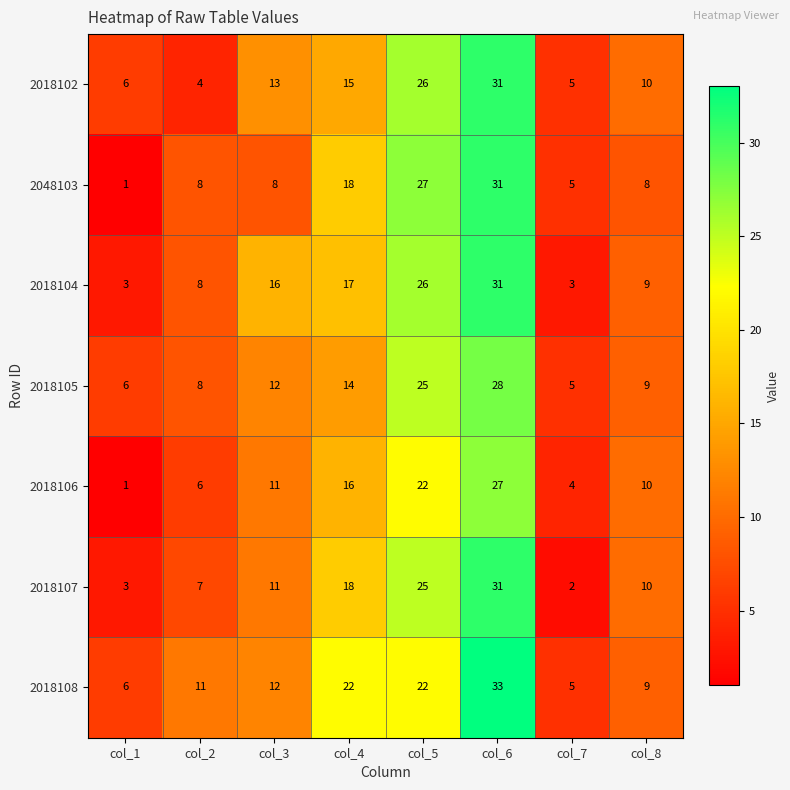

Rank the categories by 2018107 value from lowest to highest.

col_7, col_1, col_2, col_8, col_3, col_4, col_5, col_6